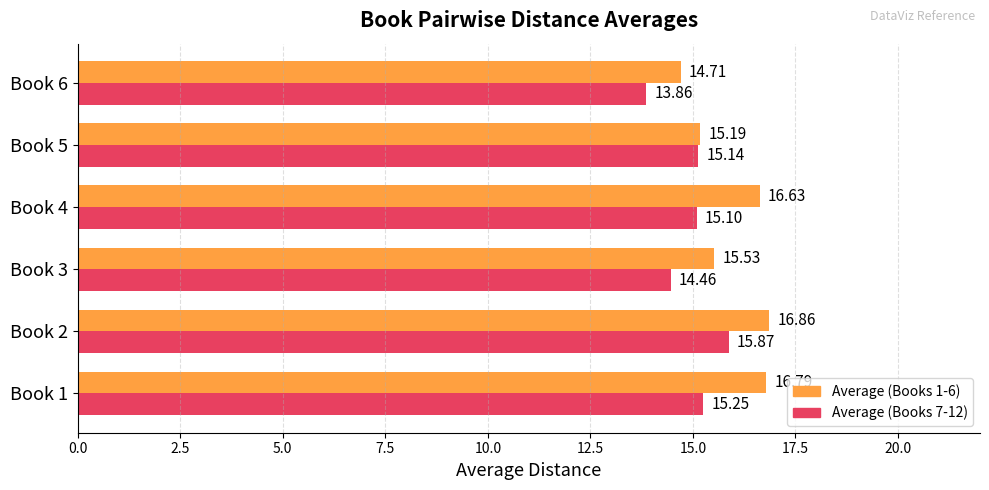

What is the sum of all Average (Books 7-12) values?

89.7